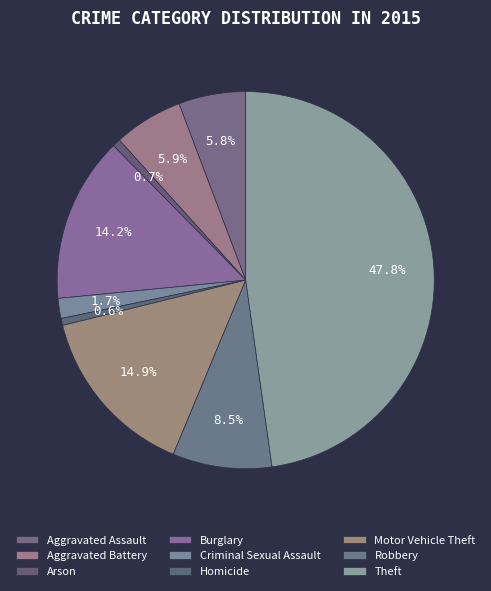

Rank the categories by value from lowest to highest.

Homicide, Arson, Criminal Sexual Assault, Aggravated Assault, Aggravated Battery, Robbery, Burglary, Motor Vehicle Theft, Theft